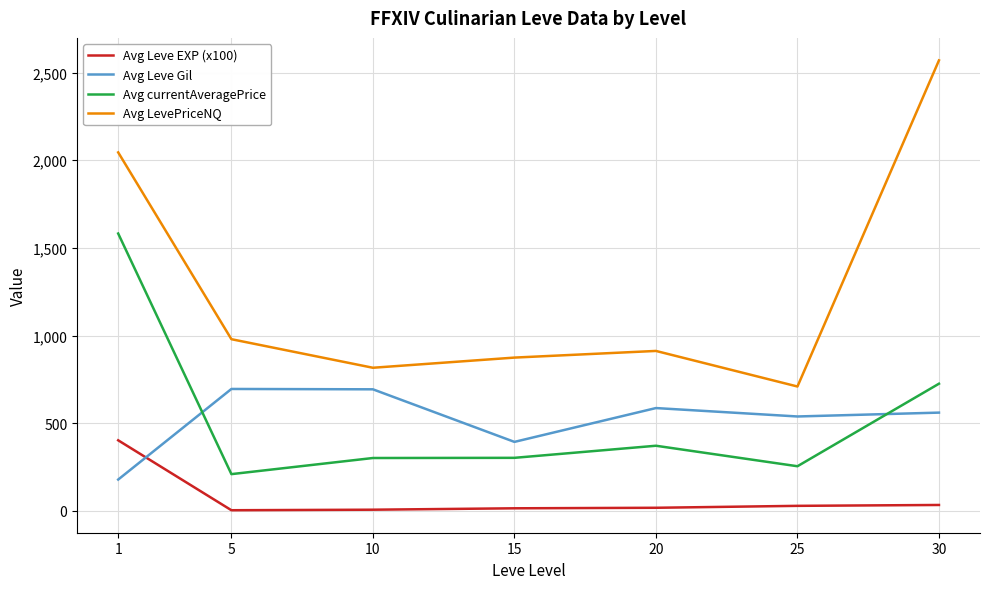

What are all the series names shown in the legend?

Avg Leve EXP (x100), Avg Leve Gil, Avg currentAveragePrice, Avg LevePriceNQ